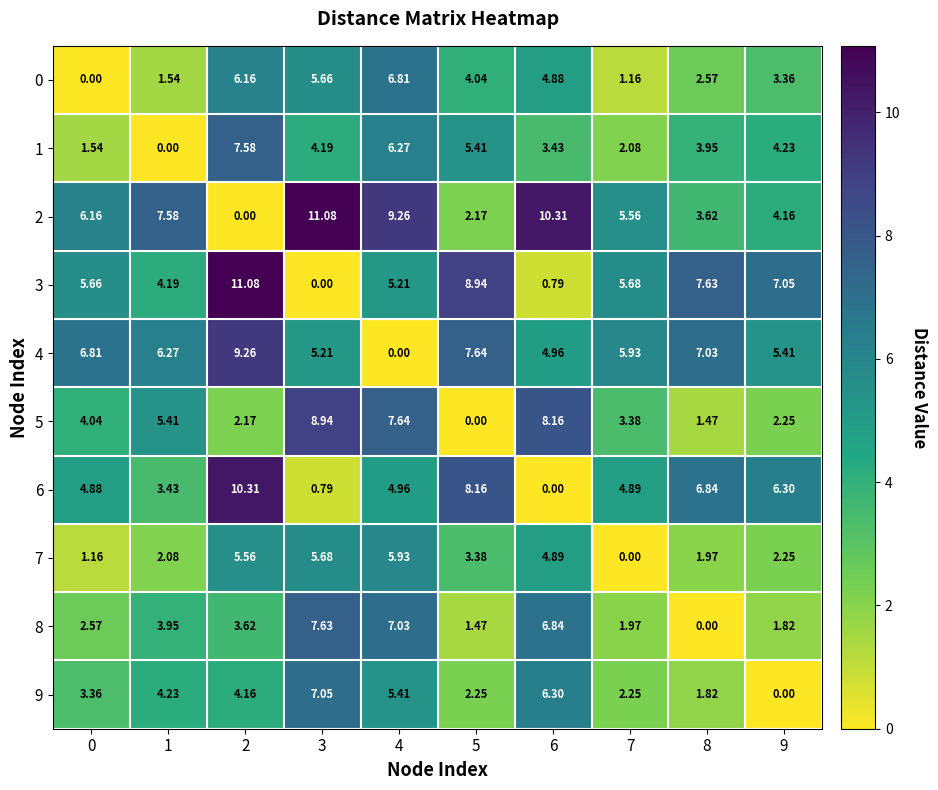

Is the value of 3 at 4 greater than the value of 2 at 9?

Yes